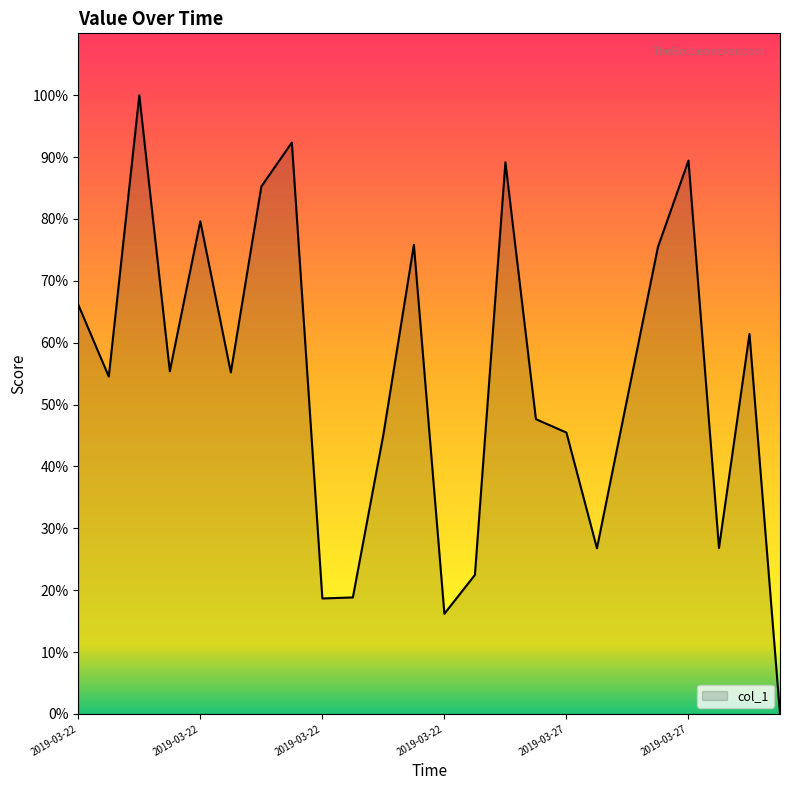

What is the greatest value displayed?

100.0